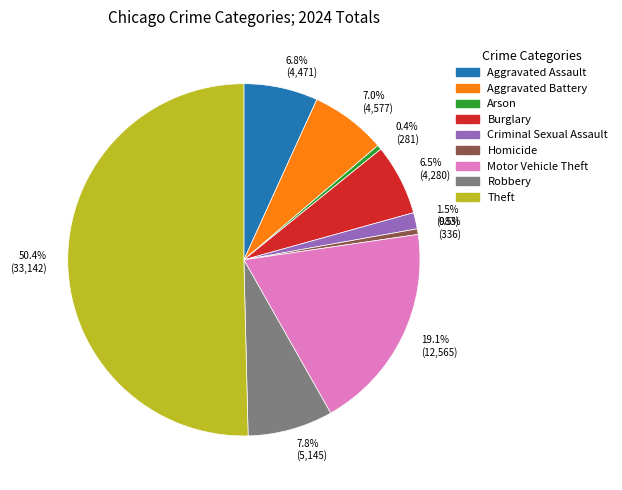

Do 6.8% (4,471) and 6.5% (4,280) together represent more than half of the pie?

No